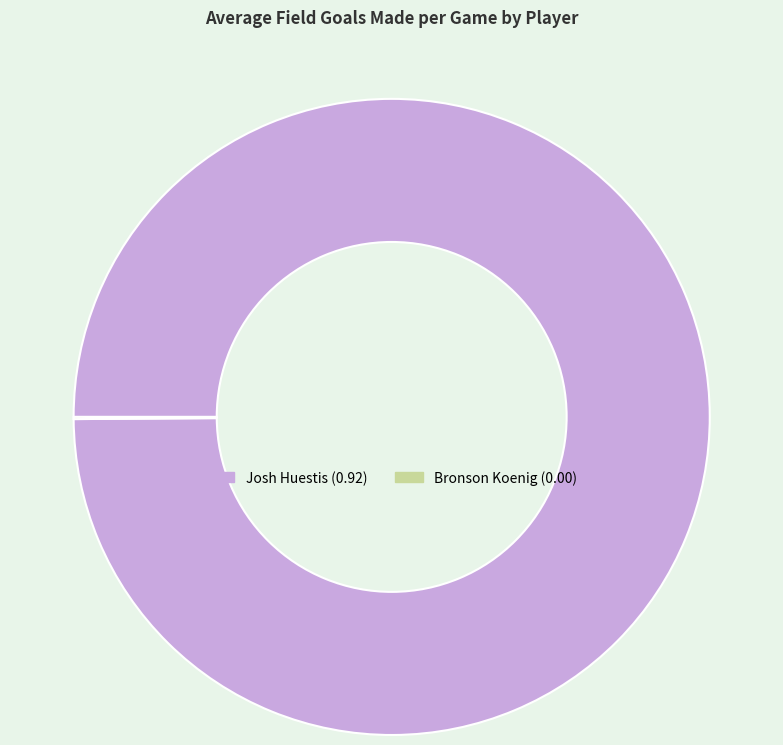

The Josh Huestis slice represents 87% of the pie. True or false?

False